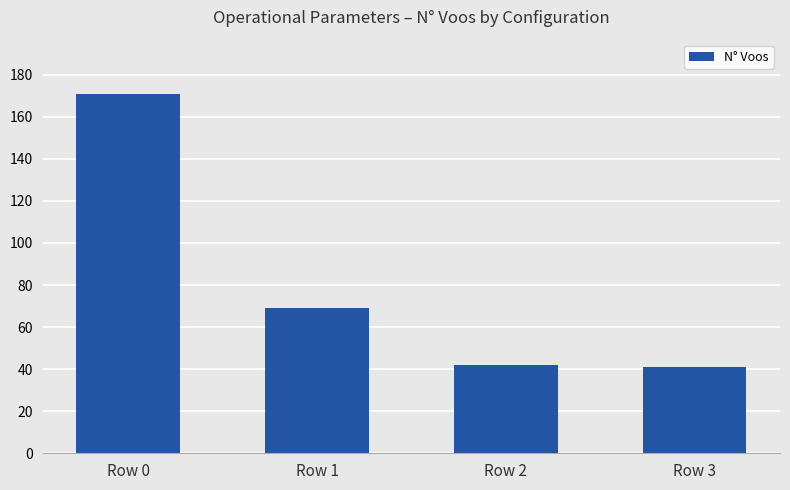

Does the chart contain stacked bars?

No